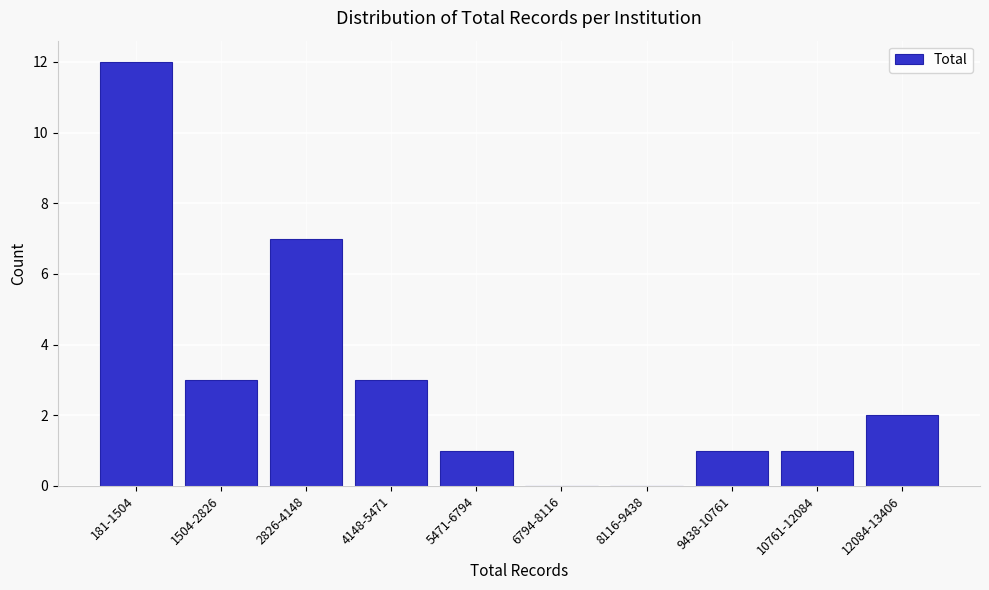

Reading right to left, what are all the values shown in this chart?

12084-13406=2	10761-12084=1	9438-10761=1	8116-9438=0	6794-8116=0	5471-6794=1	4148-5471=3	2826-4148=7	1504-2826=3	181-1504=12